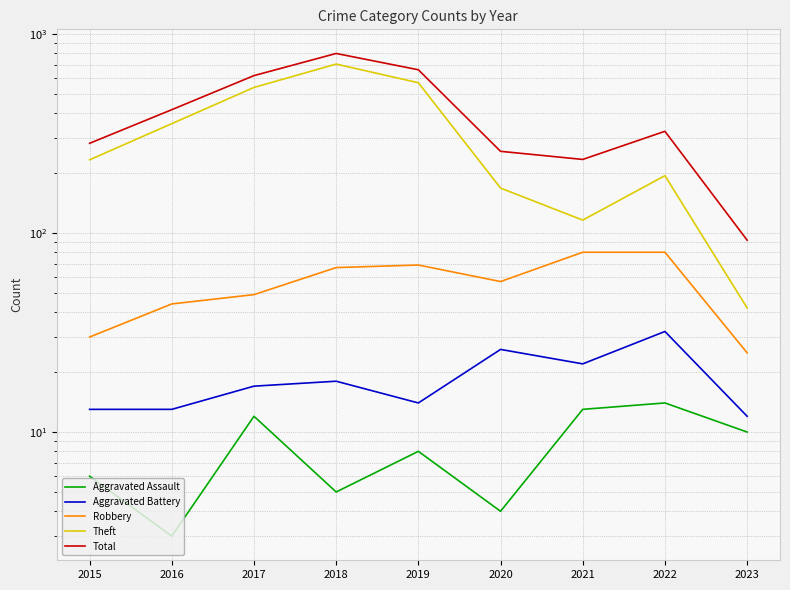

True or false: Robbery and Aggravated Assault intersect in this chart.

False